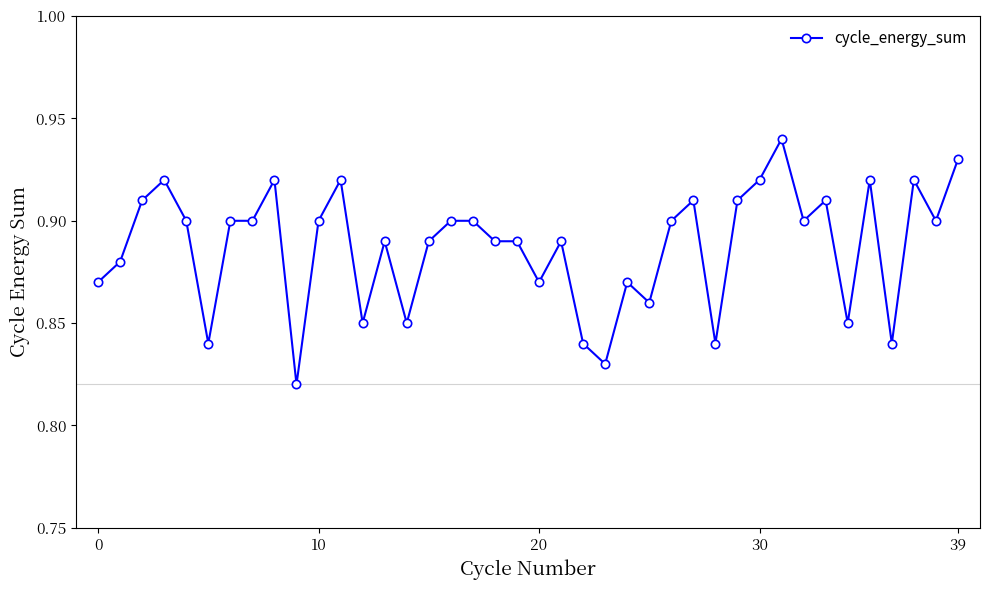

Count the values in the range 0 to 1.

40